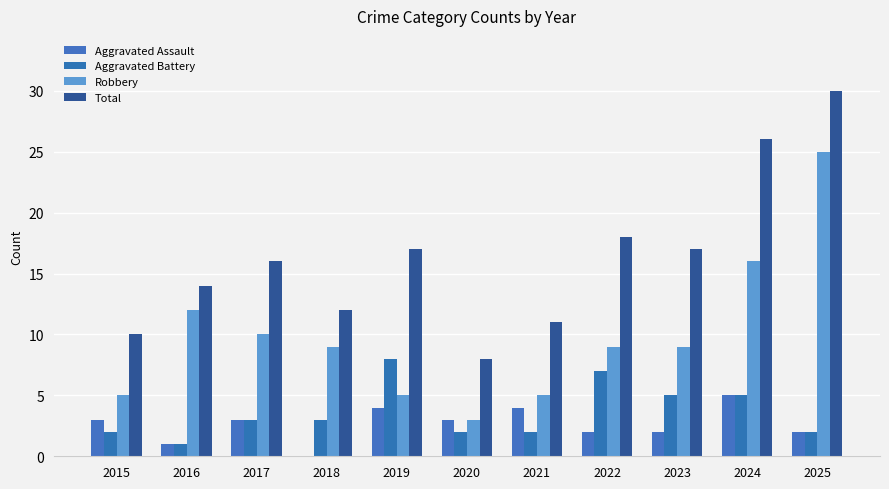

Is the value of Aggravated Assault at 2018 greater than the value of Total at 2020?

No